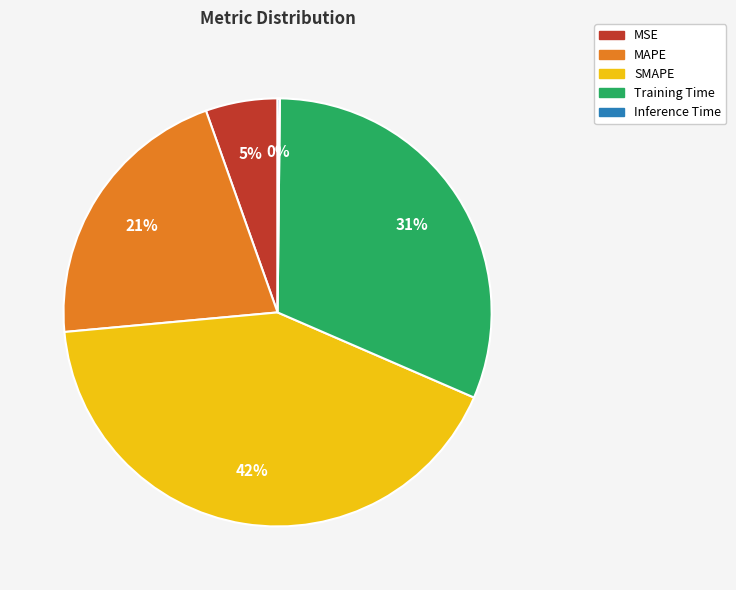

To the nearest percent, what is the difference between the largest and smallest slice percentages?

42%